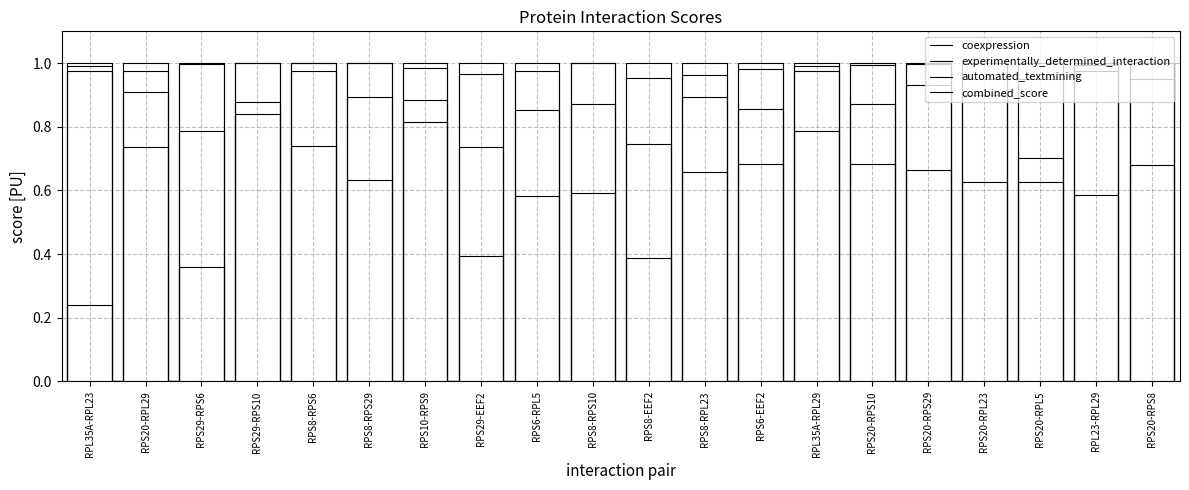

True or false: coexpression and combined_score cross at least once.

False